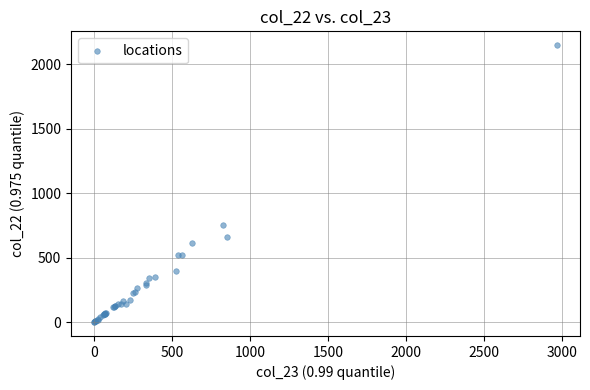

What Y value in the scatter plot is closest to 1073?

755.7